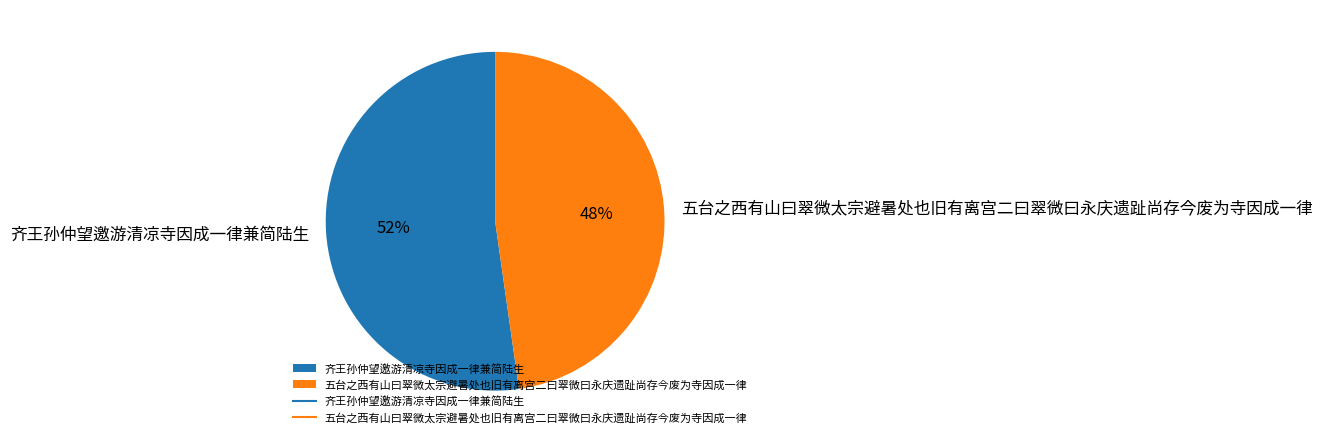

Which has a higher value, 齐王孙仲望邀游清凉寺因成一律兼简陆生 or 五台之西有山曰翠微太宗避暑处也旧有离宫二曰翠微曰永庆遗趾尚存今废为寺因成一律?

齐王孙仲望邀游清凉寺因成一律兼简陆生